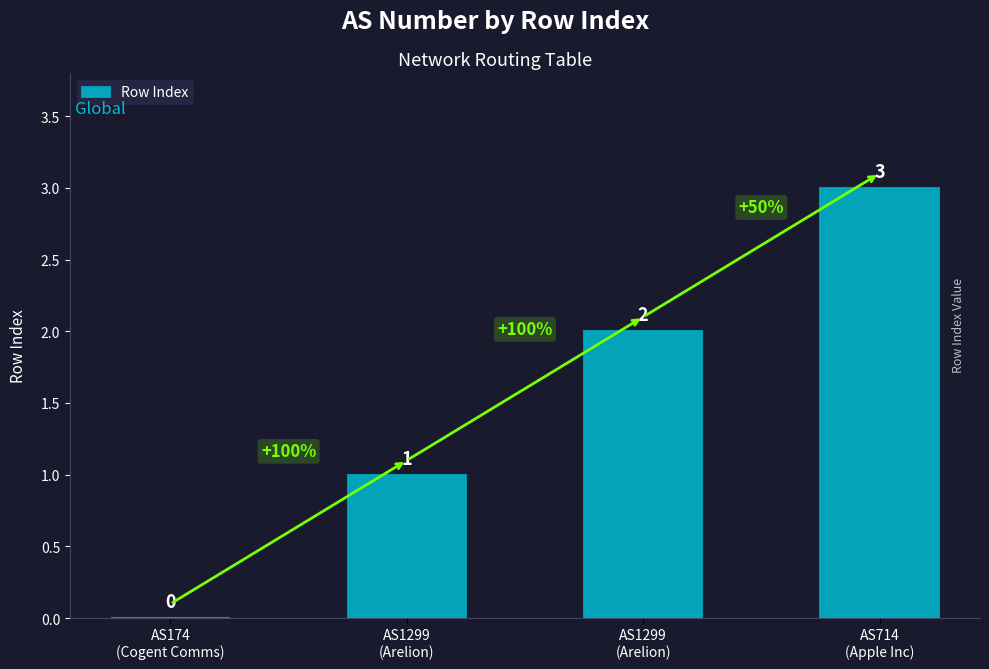

How many values are above zero?

3